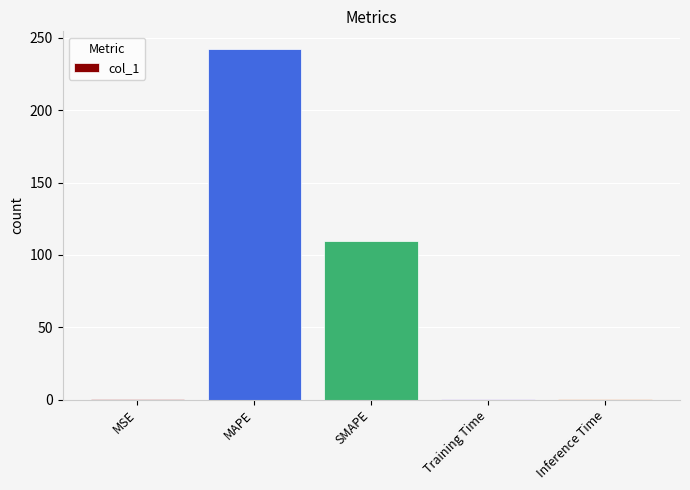

Which label corresponds to the largest value in the chart?

MAPE